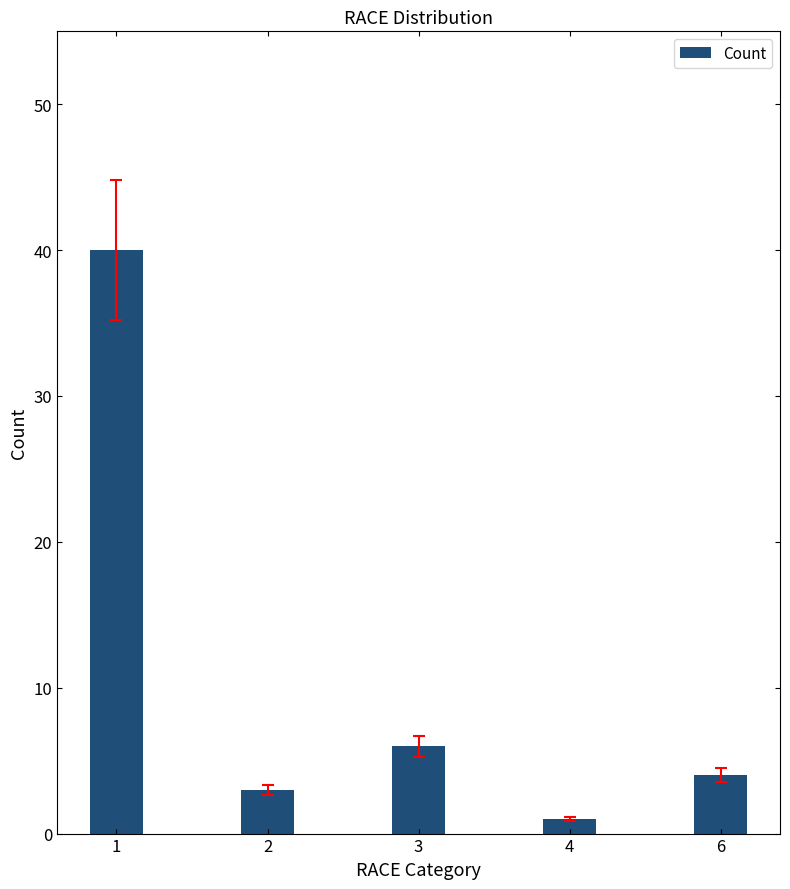

At which label does the data first exceed 4?

1